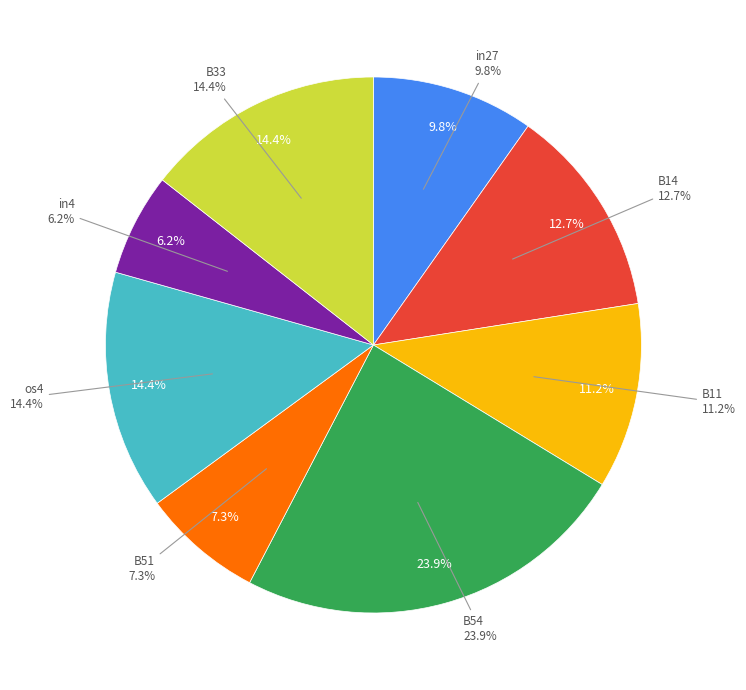

What percentage is NOT represented by B51?

92.7%